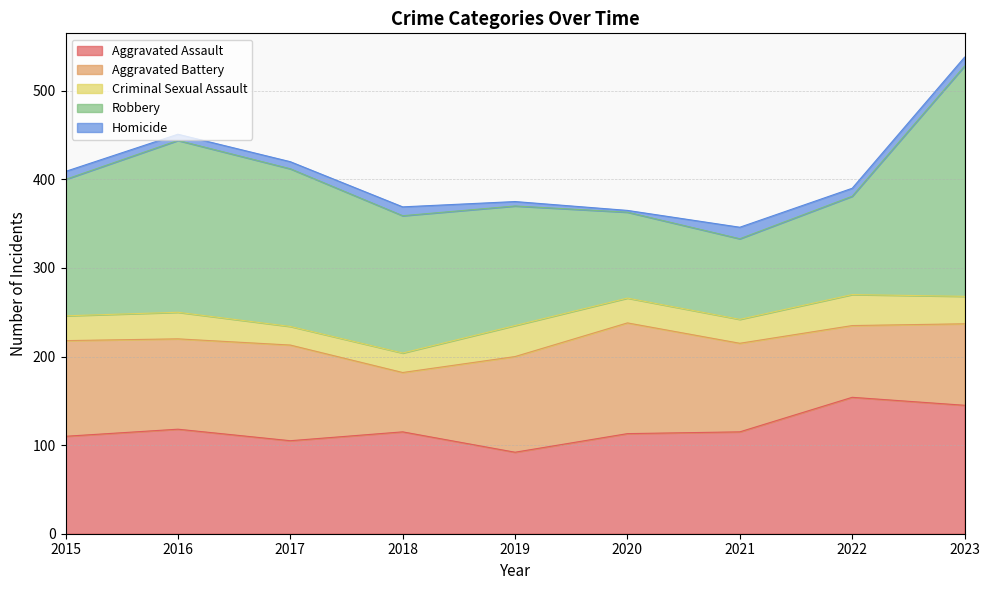

At which category does Robbery reach its first local valley?

2021